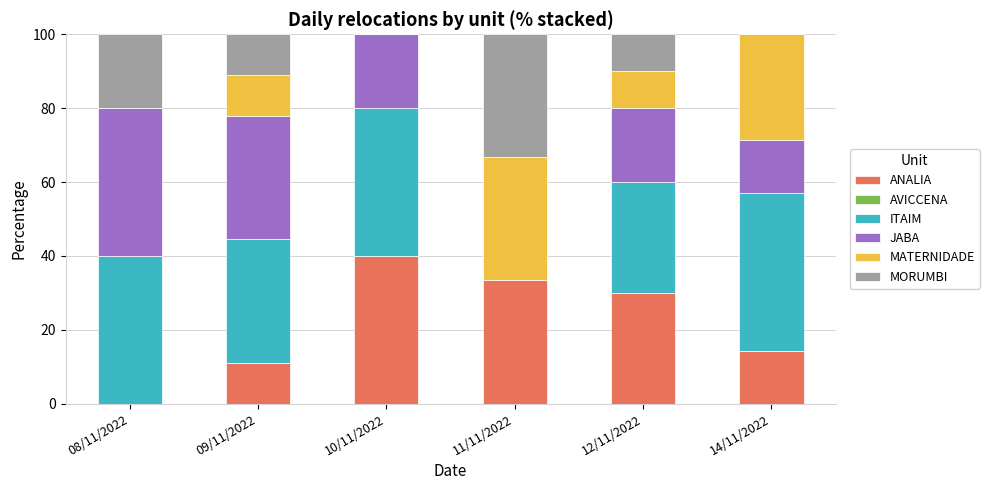

What is the sum of all ANALIA values?

128.7